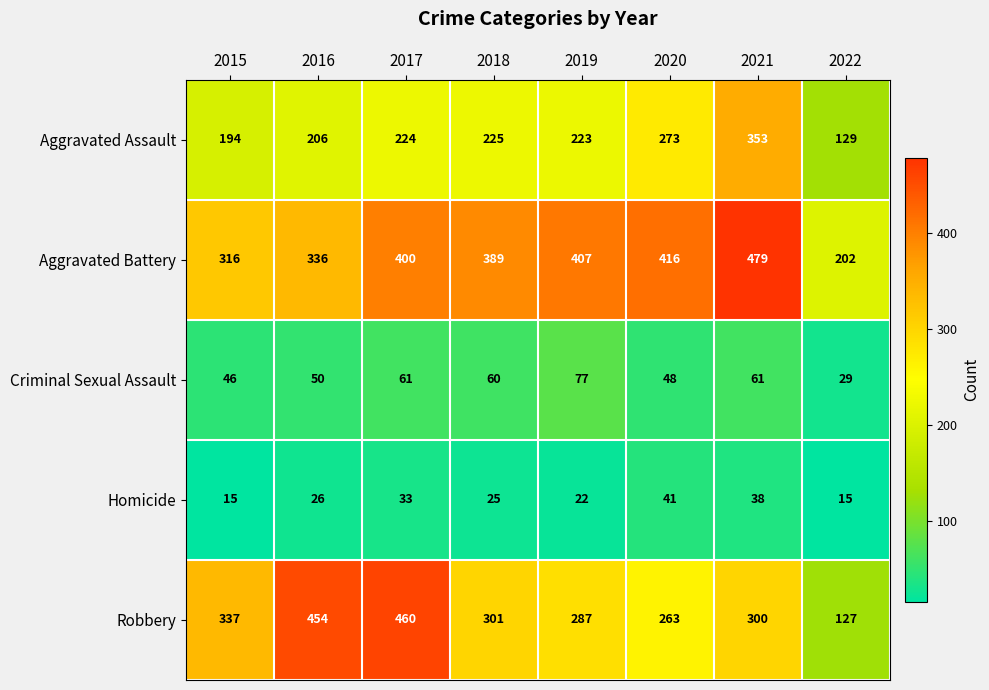

True or false: Homicide has a value of 22 at 2019.

True